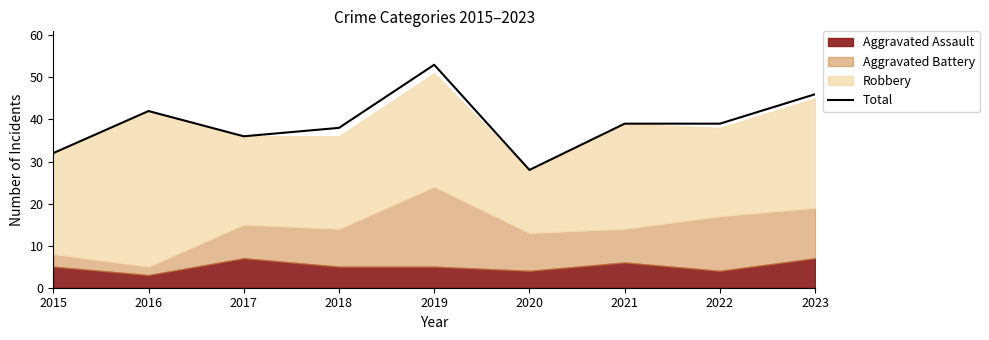

At which category does the chart reach its minimum across all series?

2020